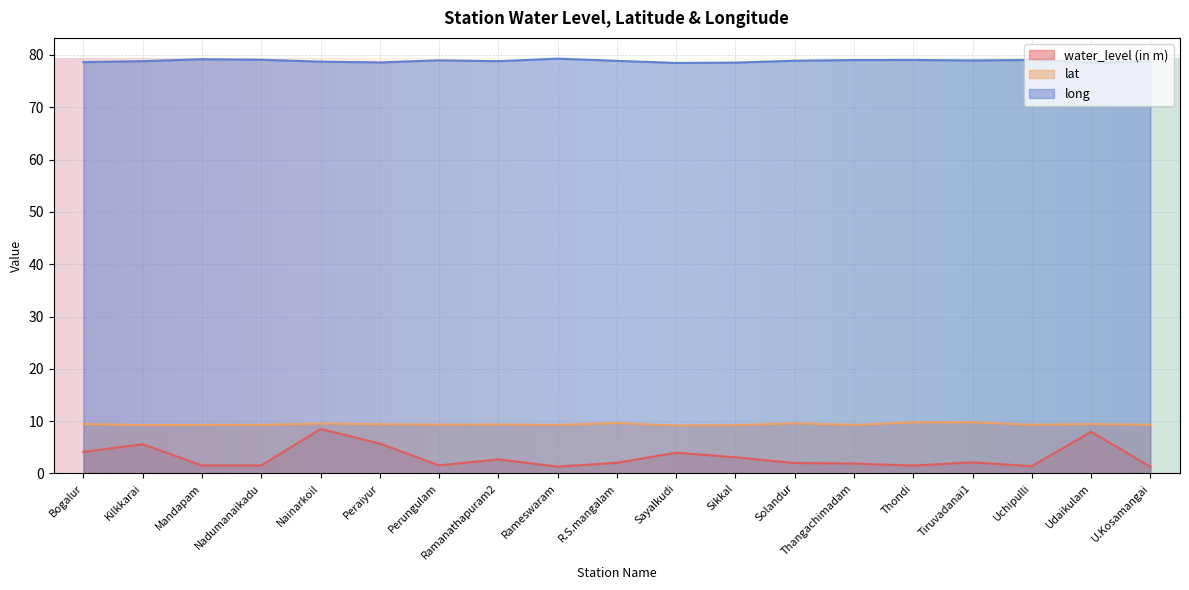

What is the total value across all series at Nainarkoil?

96.7